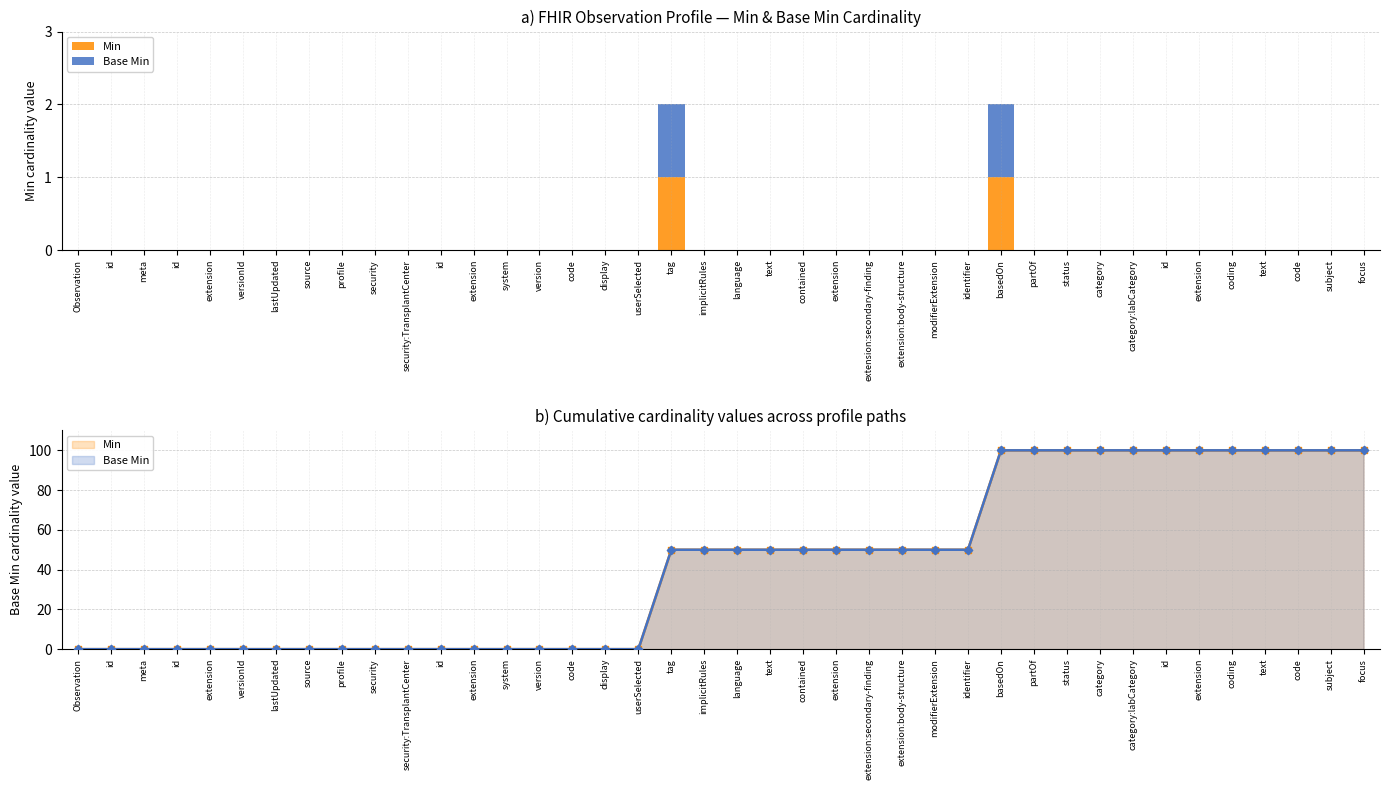

What are all the series names shown in the legend?

Min, Base Min